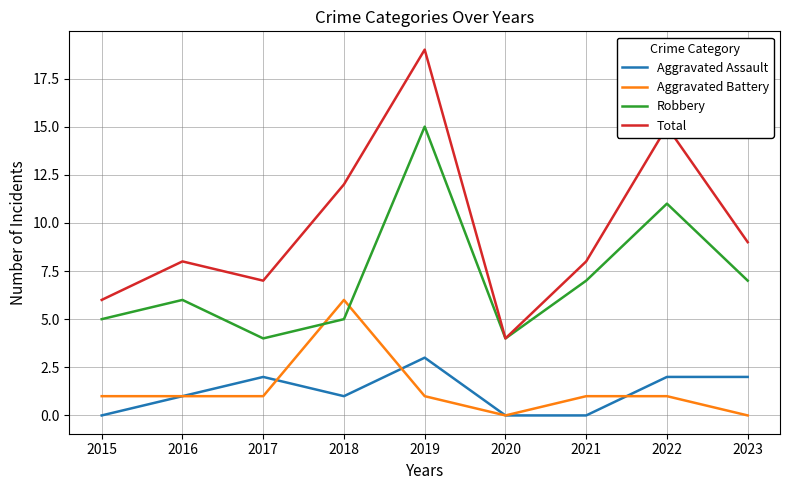

Which series has the largest range (max minus min)?

Total